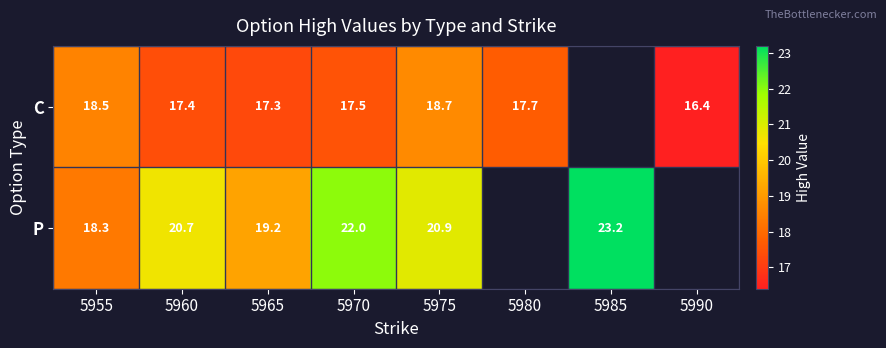

Between 5960 and 5975, which series saw the biggest shift?

C